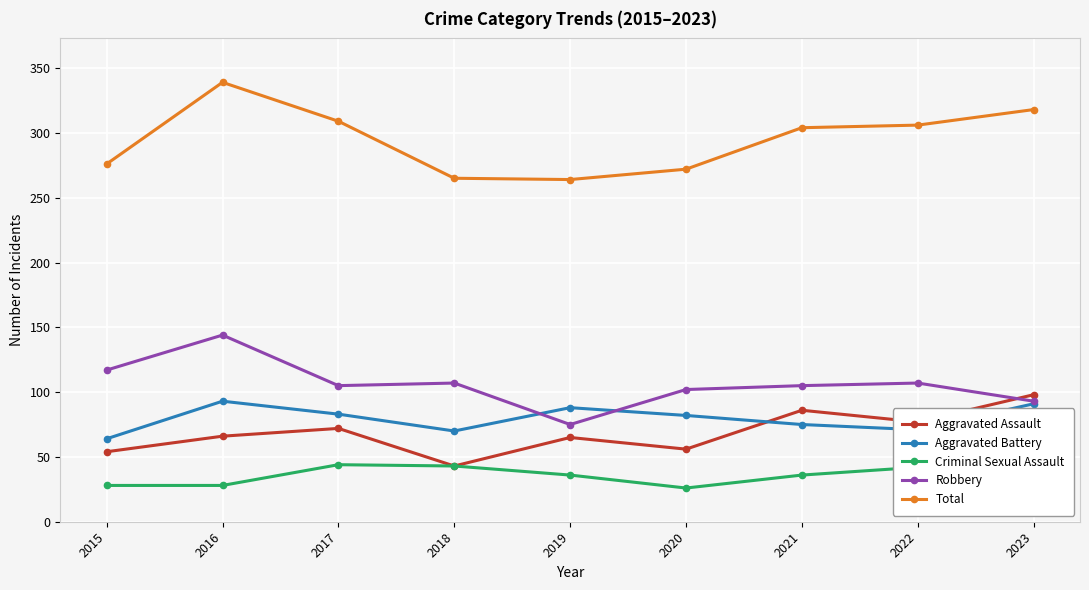

Is this an area chart (filled region under the line)?

No